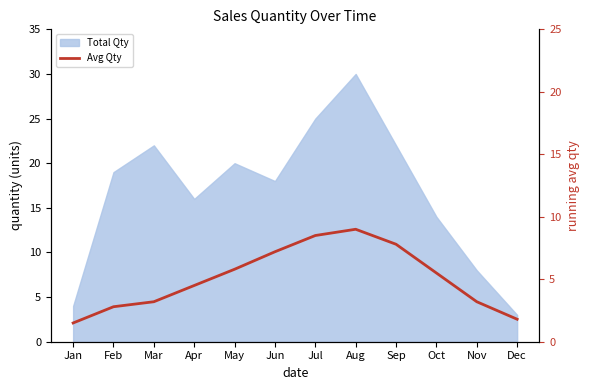

How many lines are shown in the chart?

1